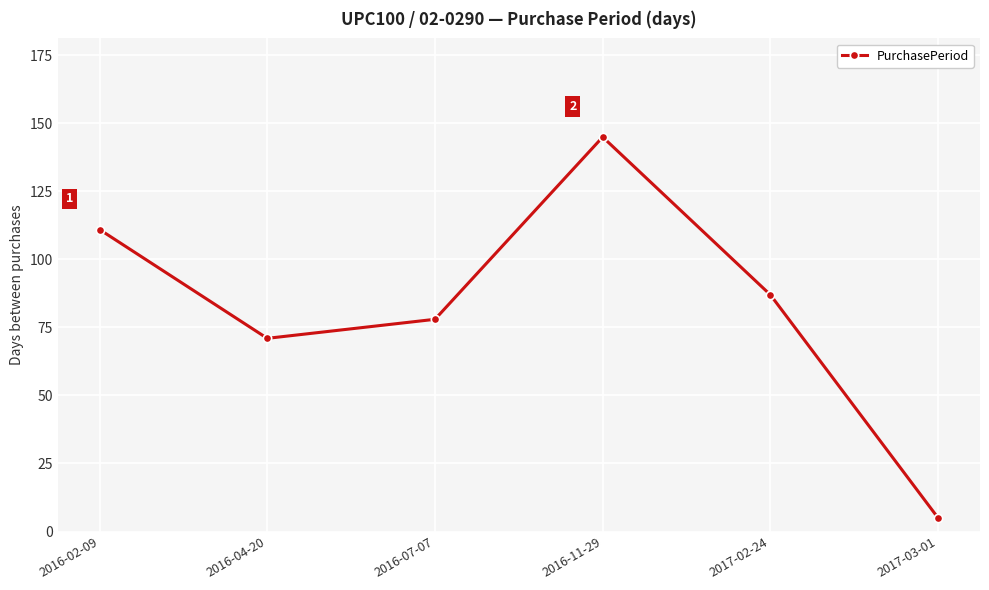

Reading left to right, list all the values displayed in this chart.

111	71	78	145	87	5